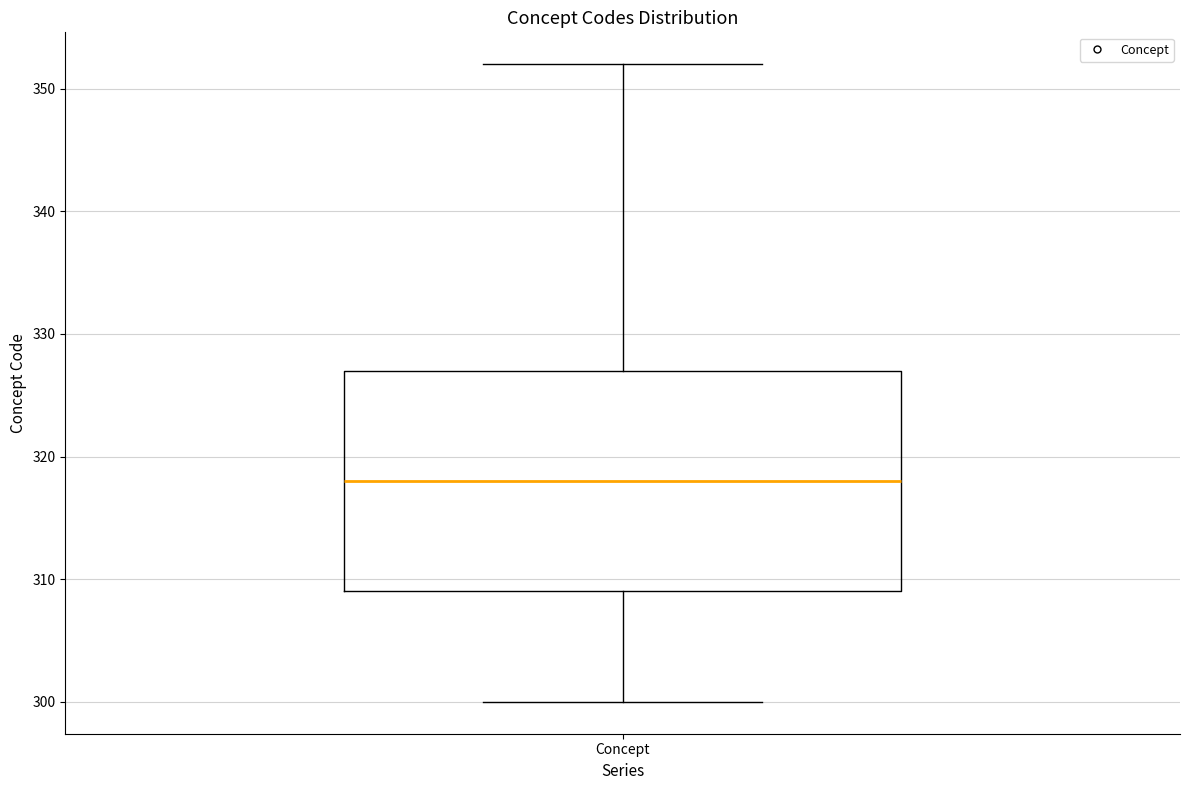

Where is the lower edge of the box for Concept on the y-axis? The values are not printed on the chart, so give them approximately, as read against the axis.

309